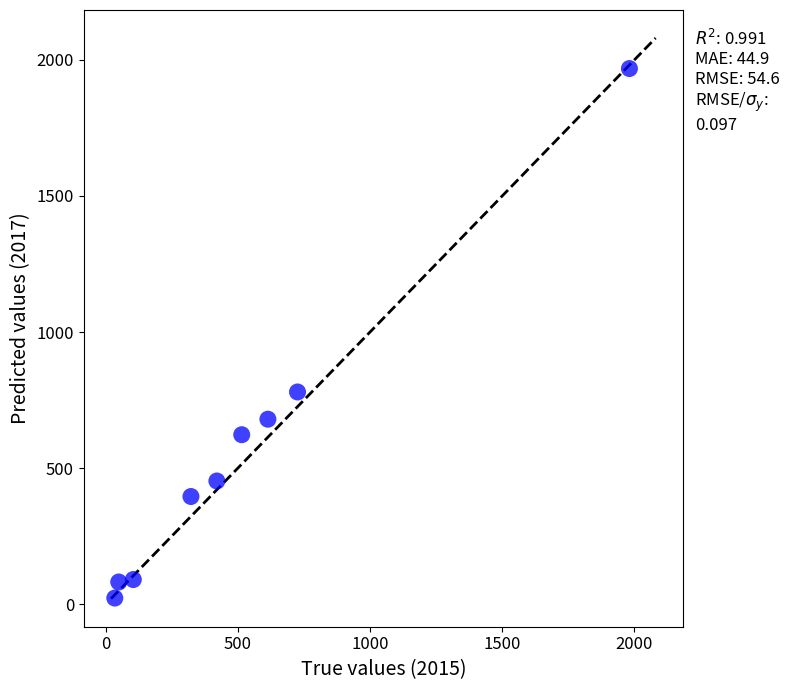

What Y value in the scatter plot is closest to 995?

780